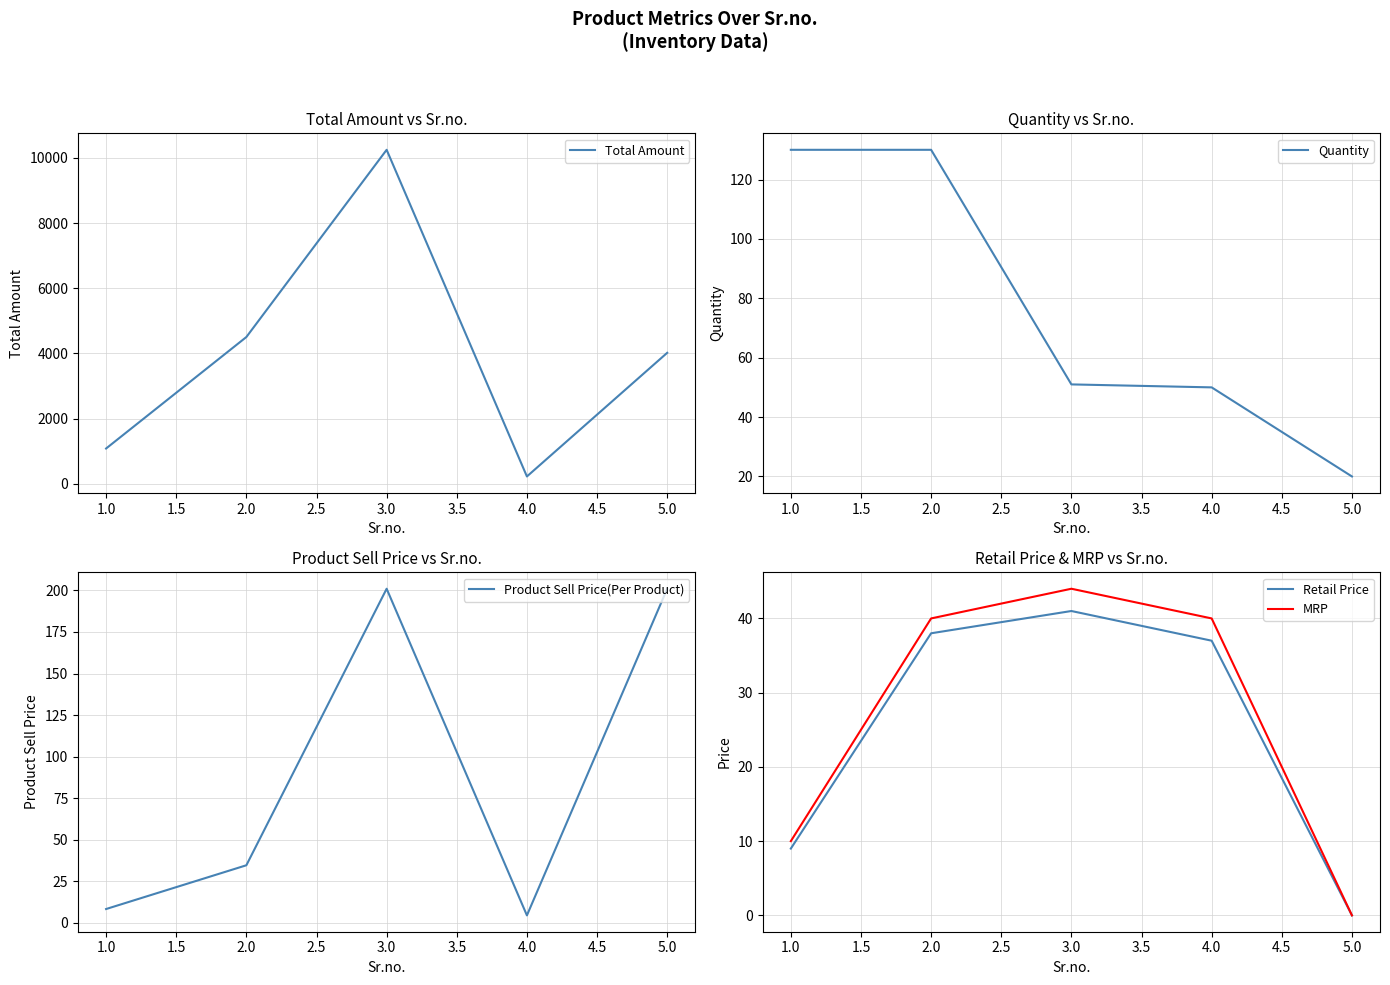

Is it true that Retail Price equals 38 at 2.0?

True